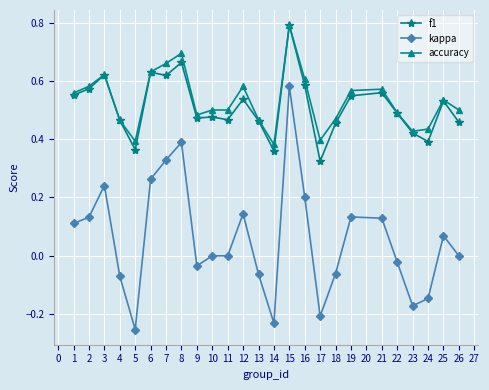

Between 11 and 21, which series saw the biggest shift?

kappa